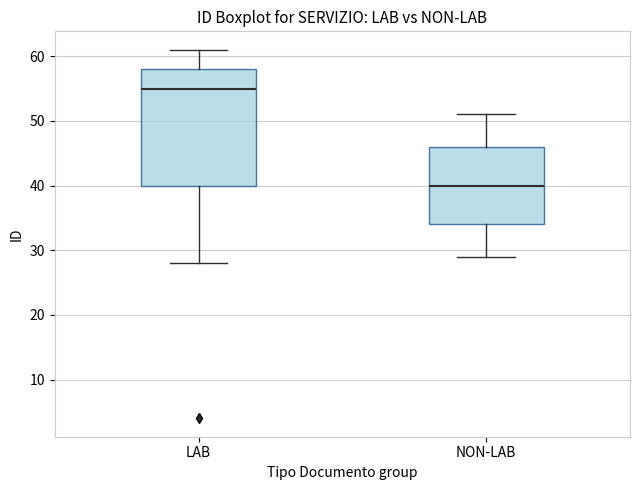

Which box is the tallest, from its lower edge to its upper edge?

LAB